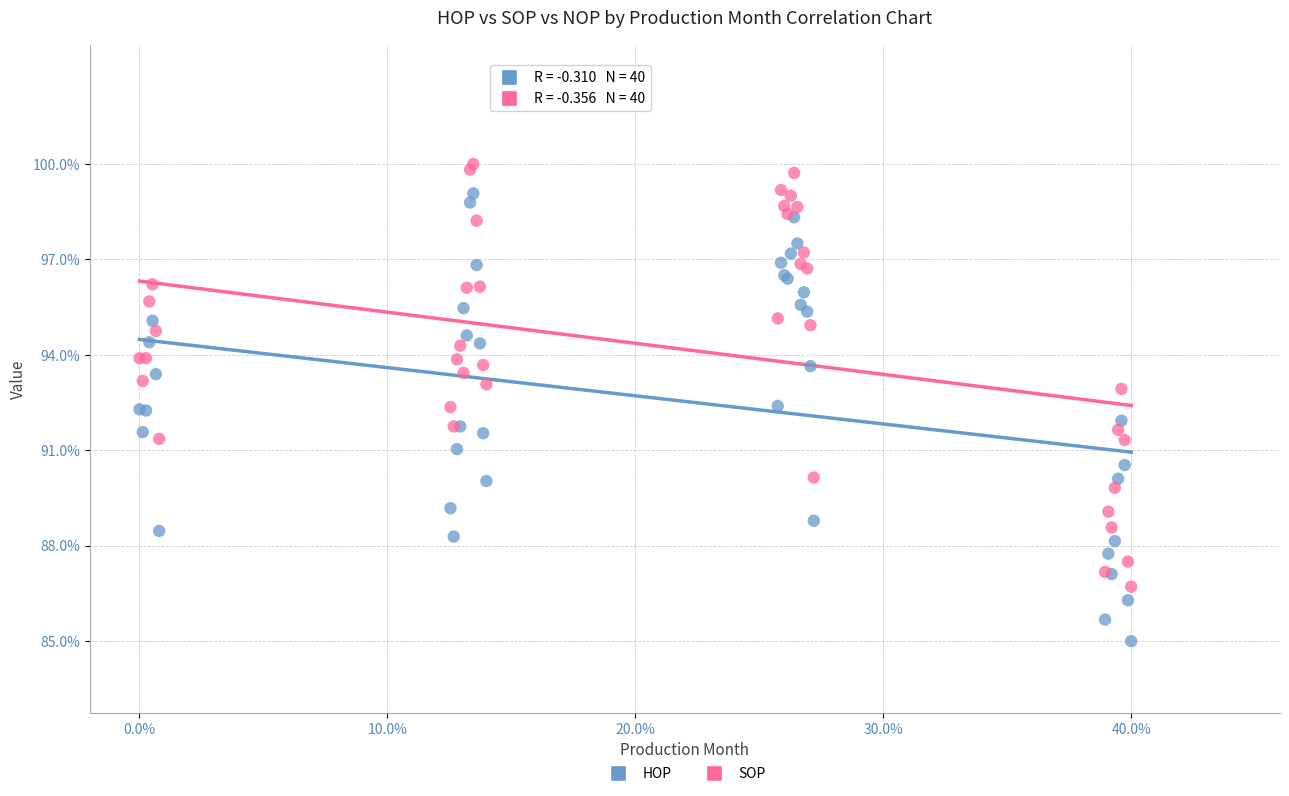

What are all the series names shown in the legend?

HOP, SOP